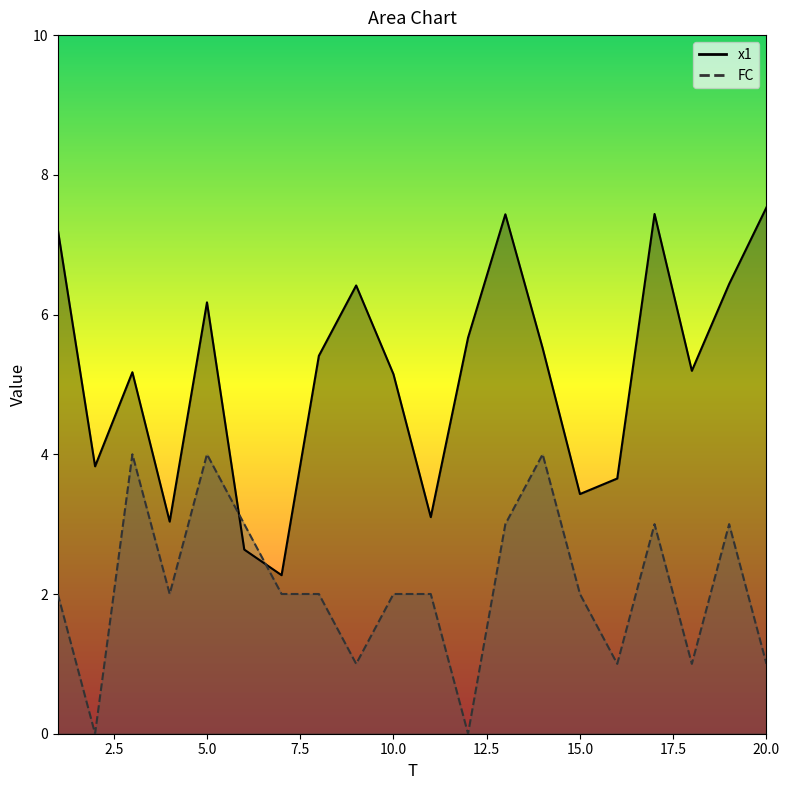

In FC, how many points are higher than both neighbors (excluding endpoints)?

5